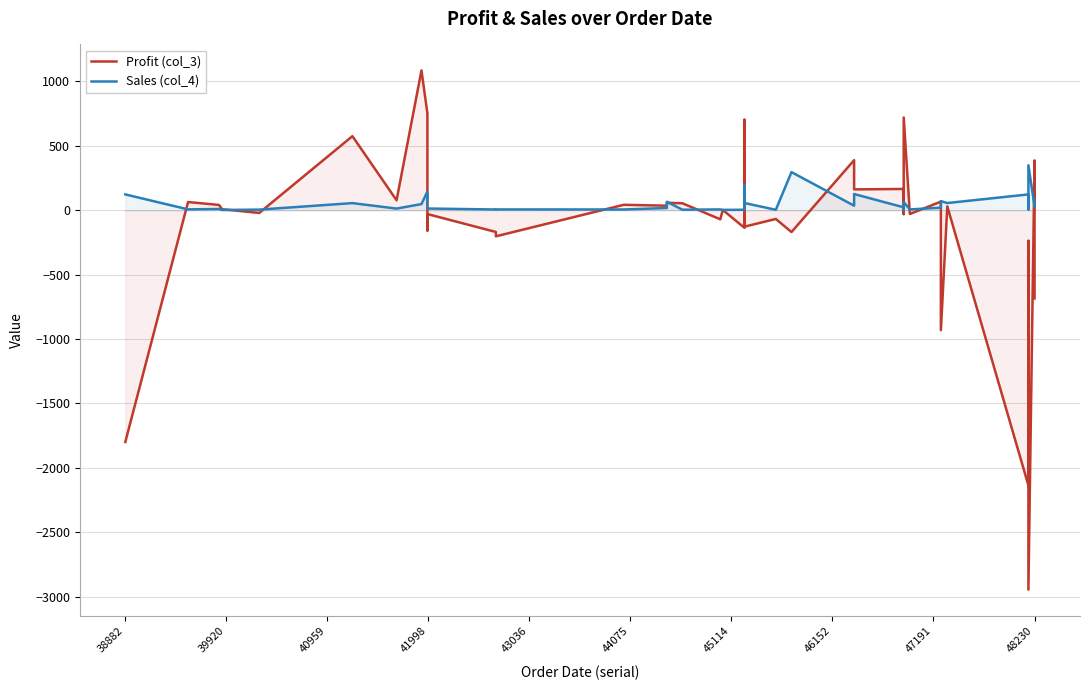

What is the greatest value displayed?

1085.9